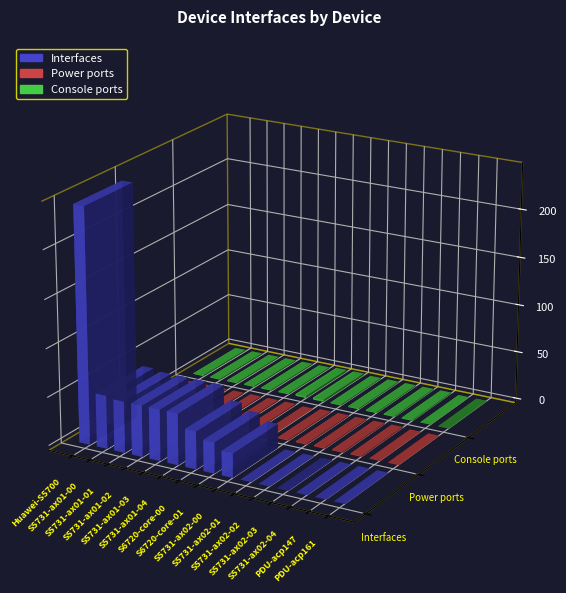

How many bars are there in total?

45